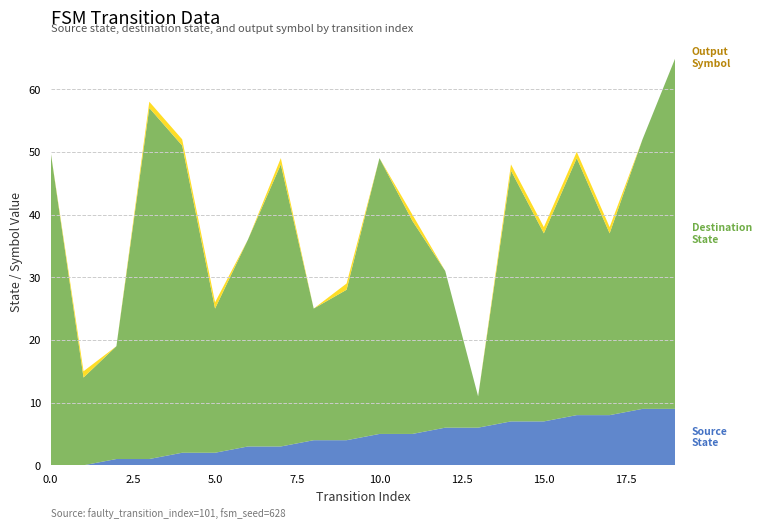

Reading left to right, transcribe all the data shown in this chart.

source_state: 0=0	1=0	2=1	3=1	4=2	5=2	6=3	7=3	8=4	9=4	10=5	11=5	12=6	13=6	14=7	15=7	16=8	17=8	18=9	19=9
destination_state: 0=50	1=14	2=18	3=56	4=49	5=23	6=33	7=45	8=21	9=24	10=44	11=34	12=25	13=5	14=40	15=30	16=41	17=29	18=43	19=56
output_symbol: 0=0	1=1	2=0	3=1	4=1	5=1	6=0	7=1	8=0	9=1	10=0	11=1	12=0	13=0	14=1	15=1	16=1	17=1	18=0	19=0